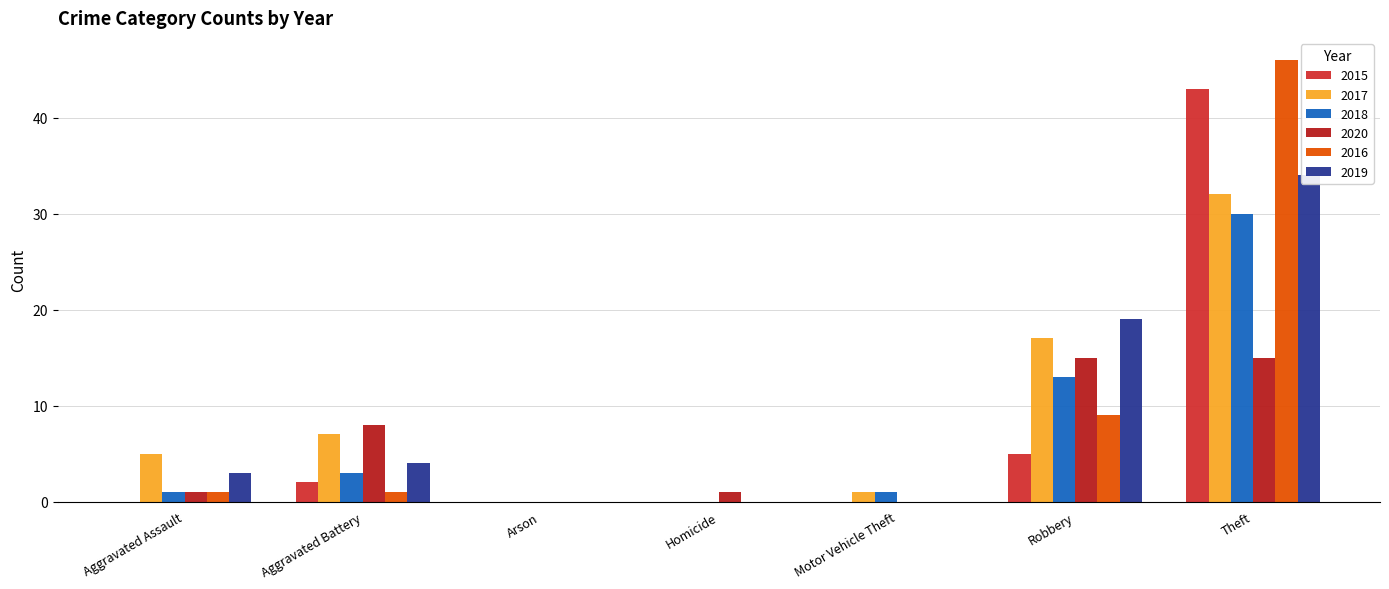

What is the label of the 1st bar from the right?

Theft